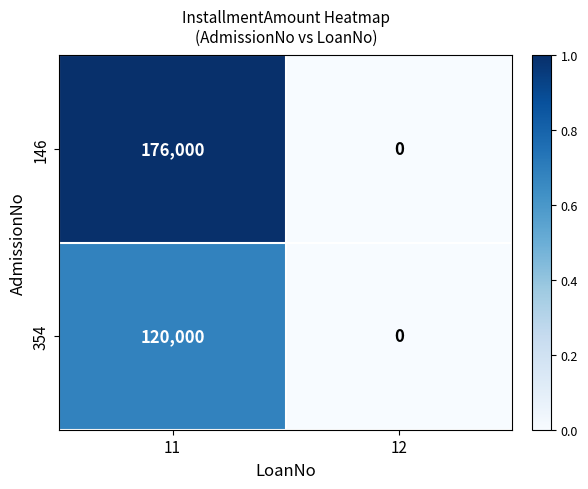

At which category is the sum across all series the highest?

11